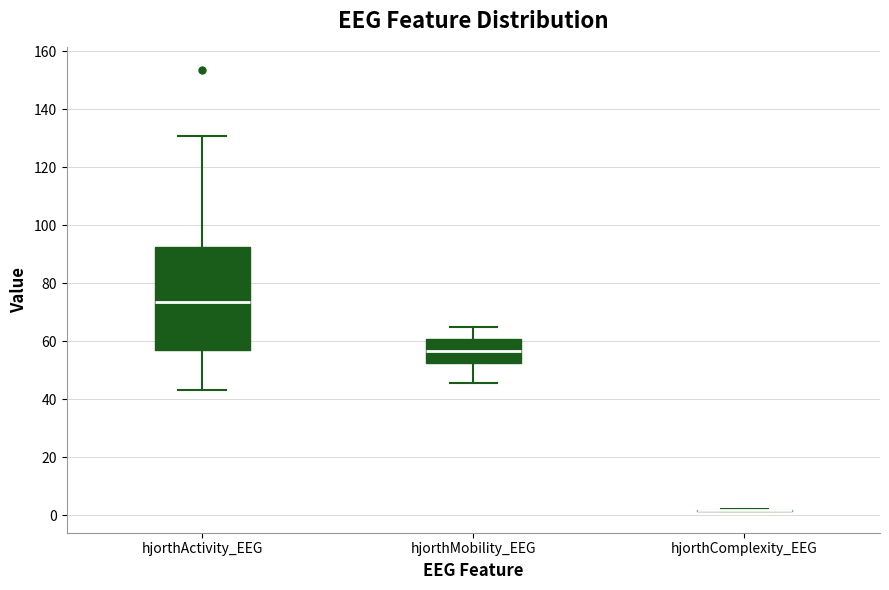

Which box is the tallest, from its lower edge to its upper edge?

hjorthActivity_EEG